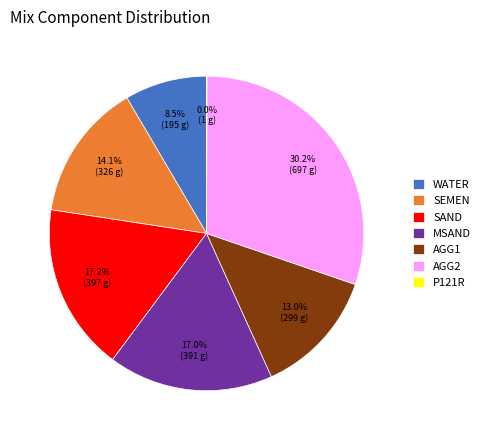

Combined, what portion of the pie is AGG1 and SAND?

30.2%